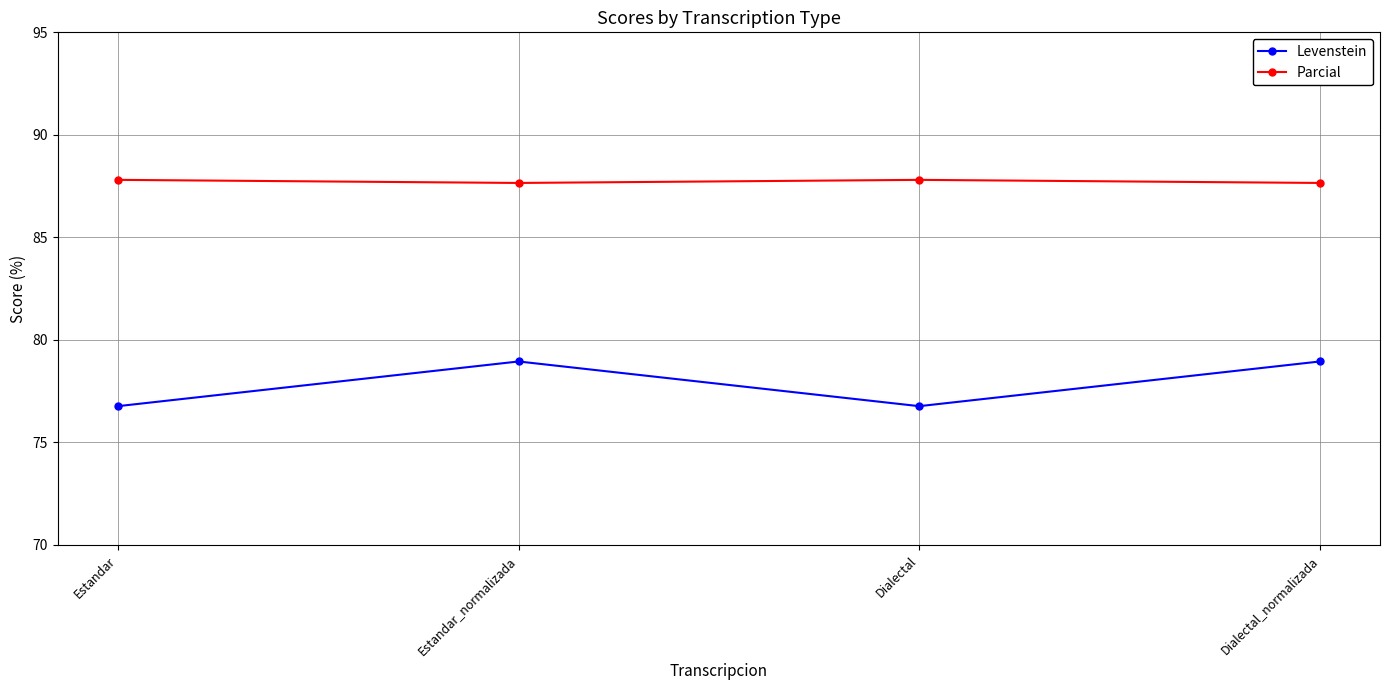

Which series changed the most between Dialectal and Dialectal_normalizada?

Levenstein